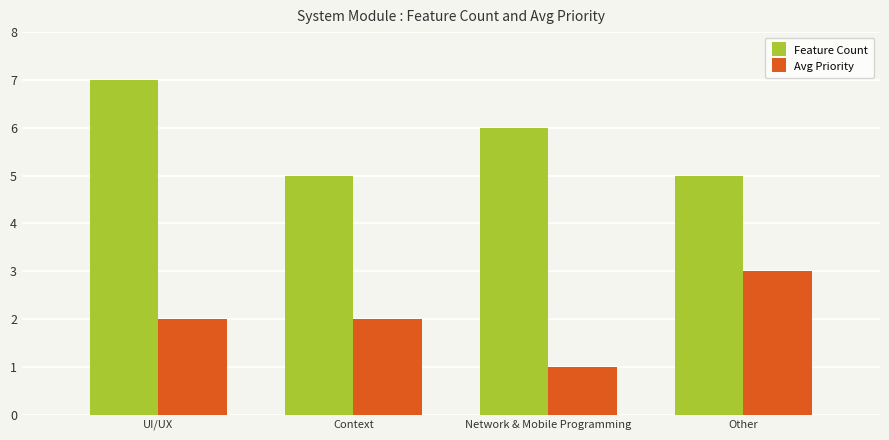

How many values in the Feature Count series are below 6?

2